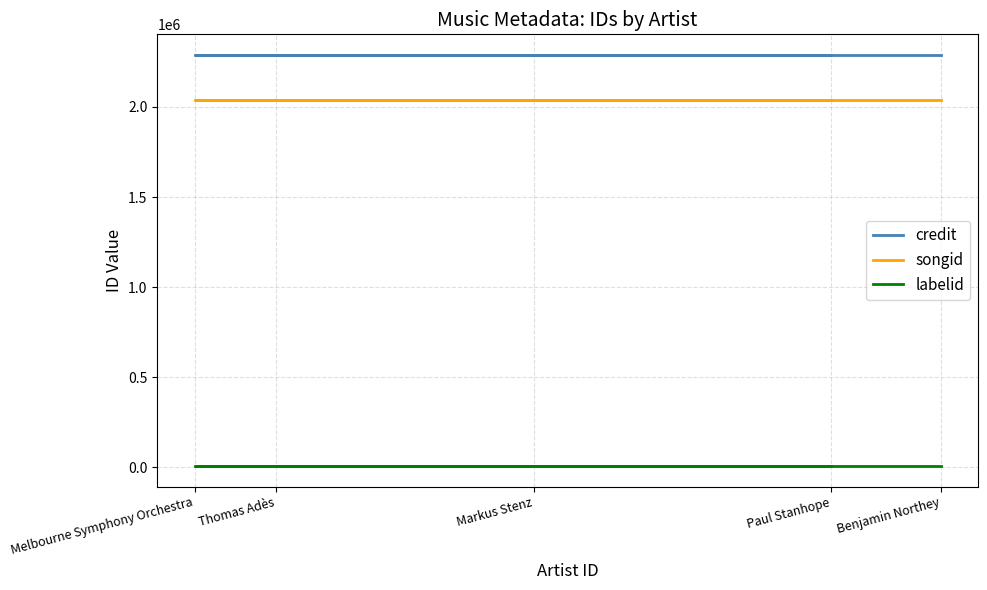

Reading right to left, what are all the values shown in this chart?

credit: 2288815	2288815	2288815	2288815	2288815
songid: 2039068	2039068	2039068	2039068	2039068
labelid: 7405	7405	7405	7405	7405